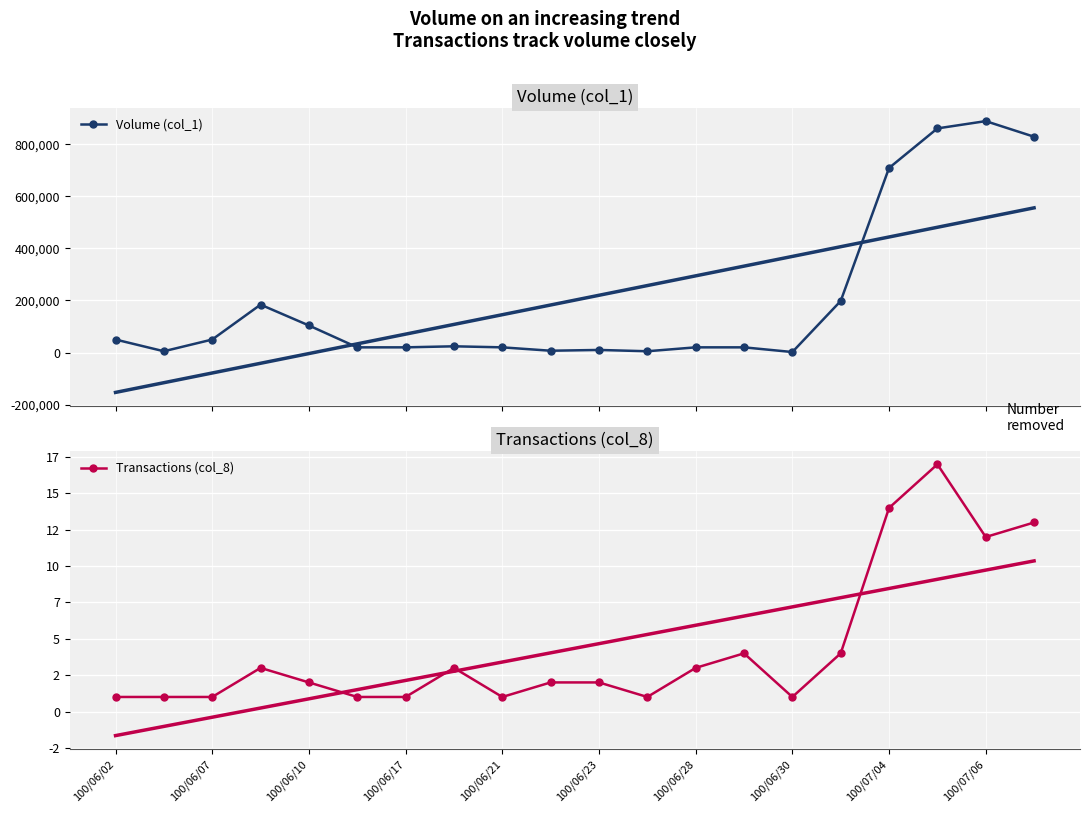

List the labels in order of Volume (col_1) value, largest first.

18, 17, 19, 16, 15, 100/06/17, 100/06/21, 100/06/02, 100/06/10, 100/06/30, 100/06/23, 100/06/28, 100/07/04, 12, 13, 10, 100/07/06, 100/06/07, 11, 14